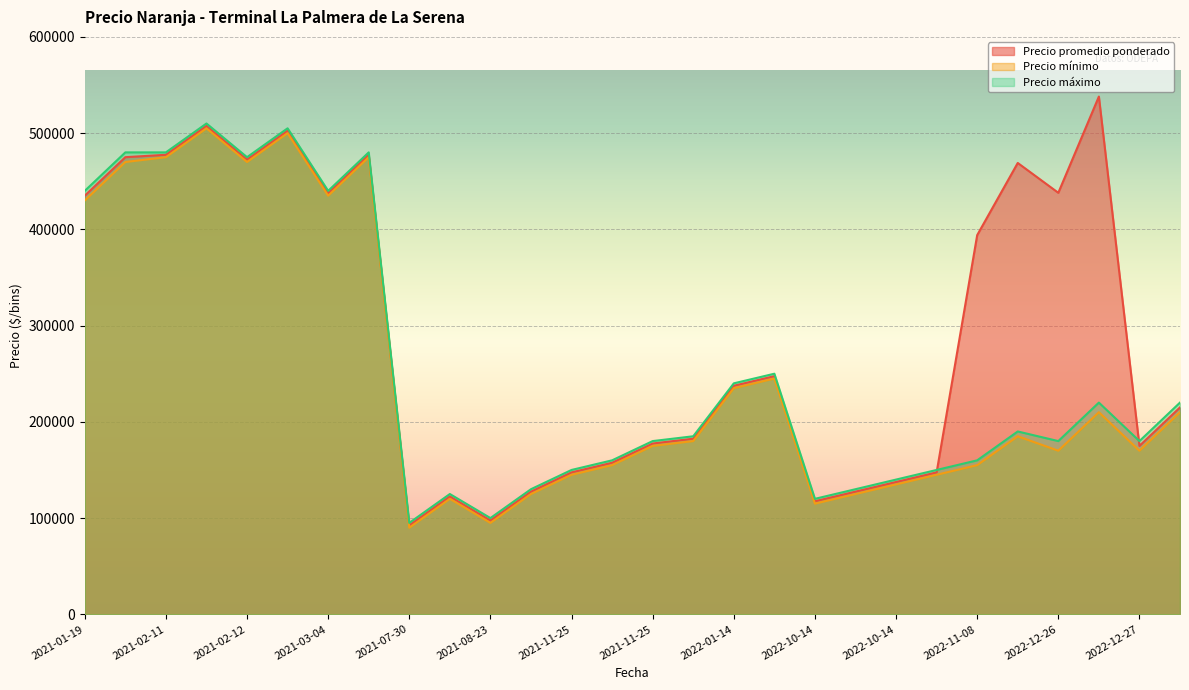

True or false: Precio máximo and Precio promedio ponderado cross at least once.

True